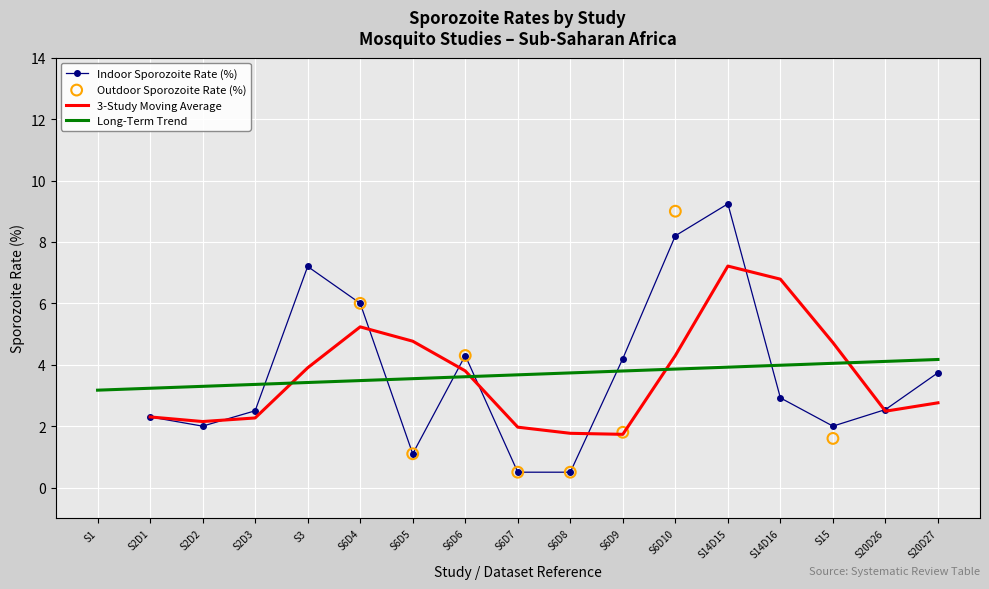

Which series has the largest Y range (max minus min)?

Long-Term Trend